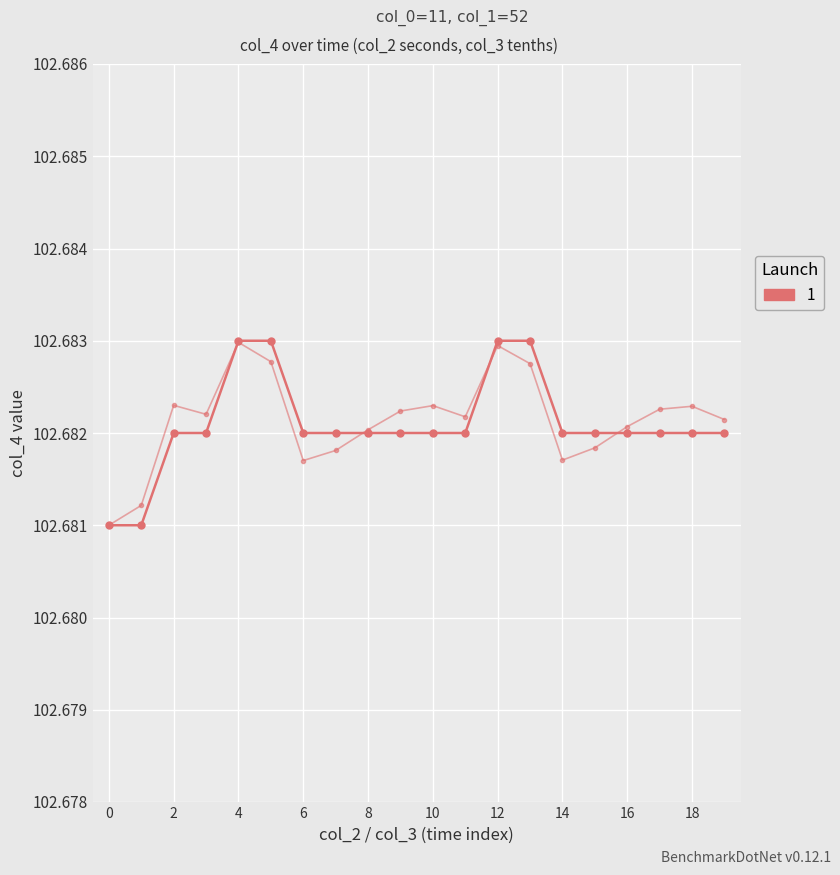

How many lines are shown in the chart?

2